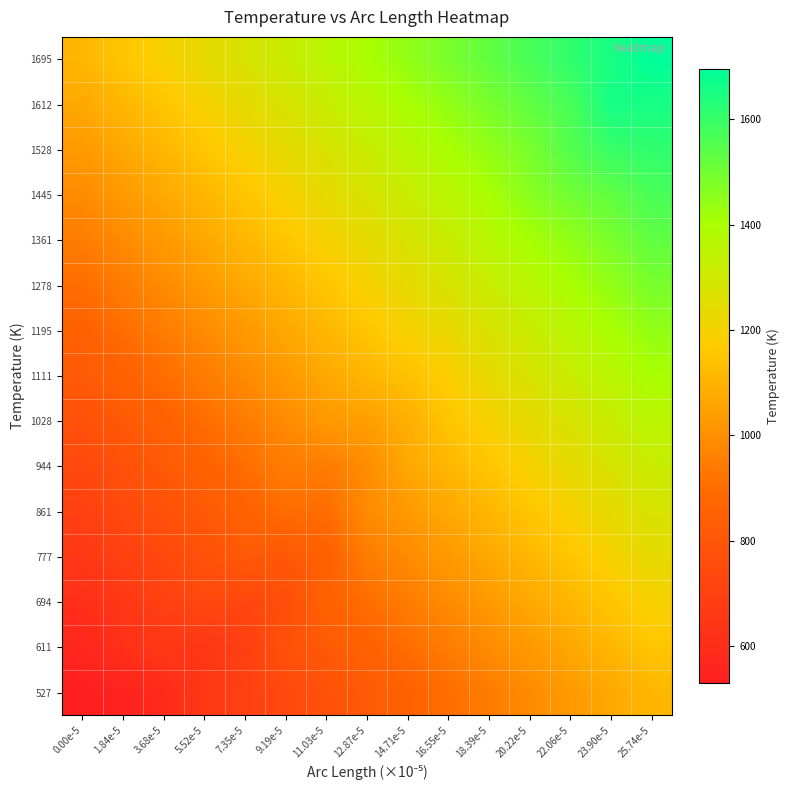

Reading left to right, what are all the values shown in this chart?

527: 0.00e-5=530.3	1.84e-5=550.4	3.68e-5=588.0	5.52e-5=652.3	7.35e-5=694.0	9.19e-5=735.7	11.03e-5=777.5	12.87e-5=819.2	14.71e-5=860.9	16.55e-5=902.6	18.39e-5=944.3	20.22e-5=986.0	22.06e-5=1027.7	23.90e-5=1069.4	25.74e-5=1111.1
611: 0.00e-5=568.9	1.84e-5=610.6	3.68e-5=652.3	5.52e-5=642.5	7.35e-5=685.2	9.19e-5=777.5	11.03e-5=819.2	12.87e-5=860.9	14.71e-5=902.6	16.55e-5=944.3	18.39e-5=986.0	20.22e-5=1027.7	22.06e-5=1069.4	23.90e-5=1111.1	25.74e-5=1152.8
694: 0.00e-5=610.6	1.84e-5=652.3	3.68e-5=694.0	5.52e-5=735.7	7.35e-5=723.5	9.19e-5=764.3	11.03e-5=860.9	12.87e-5=902.6	14.71e-5=944.3	16.55e-5=986.0	18.39e-5=1027.7	20.22e-5=1069.4	22.06e-5=1111.1	23.90e-5=1152.8	25.74e-5=1194.5
777: 0.00e-5=652.3	1.84e-5=694.0	3.68e-5=735.7	5.52e-5=777.5	7.35e-5=819.2	9.19e-5=810.7	11.03e-5=855.0	12.87e-5=944.3	14.71e-5=986.0	16.55e-5=1027.7	18.39e-5=1069.4	20.22e-5=1111.1	22.06e-5=1152.8	23.90e-5=1194.5	25.74e-5=1236.2
861: 0.00e-5=694.0	1.84e-5=735.7	3.68e-5=777.5	5.52e-5=819.2	7.35e-5=860.9	9.19e-5=902.6	11.03e-5=900.0	12.87e-5=986.0	14.71e-5=1027.7	16.55e-5=1069.4	18.39e-5=1111.1	20.22e-5=1152.8	22.06e-5=1194.5	23.90e-5=1236.2	25.74e-5=1277.9
944: 0.00e-5=735.7	1.84e-5=777.5	3.68e-5=819.2	5.52e-5=860.9	7.35e-5=902.6	9.19e-5=944.3	11.03e-5=945.0	12.87e-5=990.0	14.71e-5=1069.4	16.55e-5=1111.1	18.39e-5=1152.8	20.22e-5=1194.5	22.06e-5=1236.2	23.90e-5=1277.9	25.74e-5=1319.6
1028: 0.00e-5=777.5	1.84e-5=819.2	3.68e-5=860.9	5.52e-5=902.6	7.35e-5=944.3	9.19e-5=986.0	11.03e-5=1027.7	12.87e-5=1042.5	14.71e-5=1087.5	16.55e-5=1152.8	18.39e-5=1194.5	20.22e-5=1236.2	22.06e-5=1277.9	23.90e-5=1319.6	25.74e-5=1361.3
1111: 0.00e-5=819.2	1.84e-5=860.9	3.68e-5=902.6	5.52e-5=944.3	7.35e-5=986.0	9.19e-5=1027.7	11.03e-5=1069.4	12.87e-5=1111.1	14.71e-5=1140.0	16.55e-5=1177.5	18.39e-5=1236.2	20.22e-5=1277.9	22.06e-5=1319.6	23.90e-5=1361.3	25.74e-5=1403.1
1195: 0.00e-5=860.9	1.84e-5=902.6	3.68e-5=944.3	5.52e-5=986.0	7.35e-5=1027.7	9.19e-5=1069.4	11.03e-5=1111.1	12.87e-5=1152.8	14.71e-5=1194.5	16.55e-5=1230.0	18.39e-5=1275.0	20.22e-5=1319.6	22.06e-5=1361.3	23.90e-5=1403.1	25.74e-5=1444.8
1278: 0.00e-5=902.6	1.84e-5=944.3	3.68e-5=986.0	5.52e-5=1027.7	7.35e-5=1069.4	9.19e-5=1111.1	11.03e-5=1152.8	12.87e-5=1194.5	14.71e-5=1236.2	16.55e-5=1277.9	18.39e-5=1320.0	20.22e-5=1361.3	22.06e-5=1403.1	23.90e-5=1444.8	25.74e-5=1486.5
1361: 0.00e-5=944.3	1.84e-5=986.0	3.68e-5=1027.7	5.52e-5=1069.4	7.35e-5=1111.1	9.19e-5=1152.8	11.03e-5=1194.5	12.87e-5=1236.2	14.71e-5=1277.9	16.55e-5=1319.6	18.39e-5=1365.0	20.22e-5=1410.0	22.06e-5=1444.8	23.90e-5=1486.5	25.74e-5=1528.2
1445: 0.00e-5=986.0	1.84e-5=1027.7	3.68e-5=1069.4	5.52e-5=1111.1	7.35e-5=1152.8	9.19e-5=1194.5	11.03e-5=1236.2	12.87e-5=1277.9	14.71e-5=1319.6	16.55e-5=1361.3	18.39e-5=1403.1	20.22e-5=1462.5	22.06e-5=1500.0	23.90e-5=1528.2	25.74e-5=1569.9
1528: 0.00e-5=1027.7	1.84e-5=1069.4	3.68e-5=1111.1	5.52e-5=1152.8	7.35e-5=1194.5	9.19e-5=1236.2	11.03e-5=1277.9	12.87e-5=1319.6	14.71e-5=1361.3	16.55e-5=1403.1	18.39e-5=1444.8	20.22e-5=1486.5	22.06e-5=1552.5	23.90e-5=1597.5	25.74e-5=1611.6
1612: 0.00e-5=1069.4	1.84e-5=1111.1	3.68e-5=1152.8	5.52e-5=1194.5	7.35e-5=1236.2	9.19e-5=1277.9	11.03e-5=1319.6	12.87e-5=1361.3	14.71e-5=1403.1	16.55e-5=1444.8	18.39e-5=1486.5	20.22e-5=1528.2	22.06e-5=1569.9	23.90e-5=1657.5	25.74e-5=1653.3
1695: 0.00e-5=1111.1	1.84e-5=1152.8	3.68e-5=1194.5	5.52e-5=1236.2	7.35e-5=1277.9	9.19e-5=1319.6	11.03e-5=1361.3	12.87e-5=1403.1	14.71e-5=1444.8	16.55e-5=1486.5	18.39e-5=1528.2	20.22e-5=1569.9	22.06e-5=1611.6	23.90e-5=1653.3	25.74e-5=1695.0